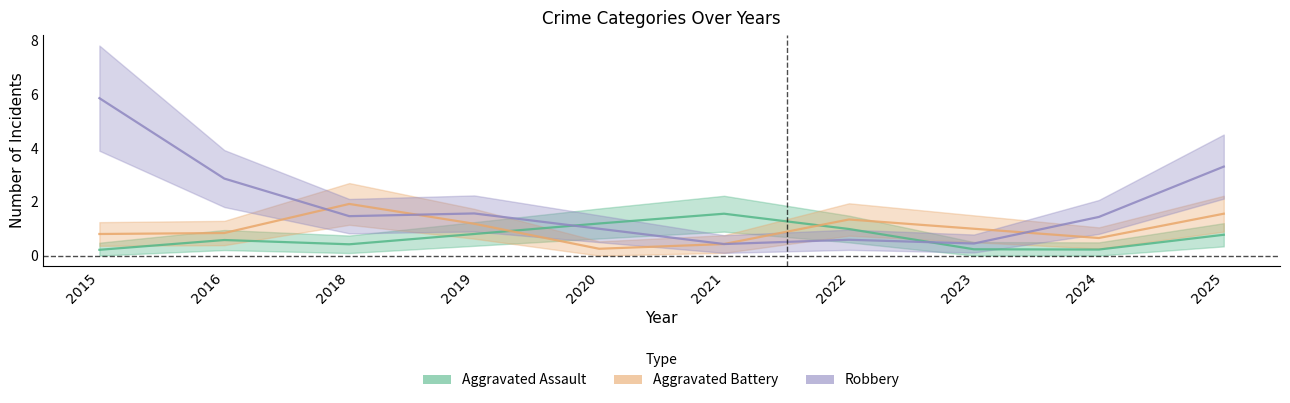

List the series in order of their overall mean, highest first.

Robbery, Aggravated Battery, Aggravated Assault